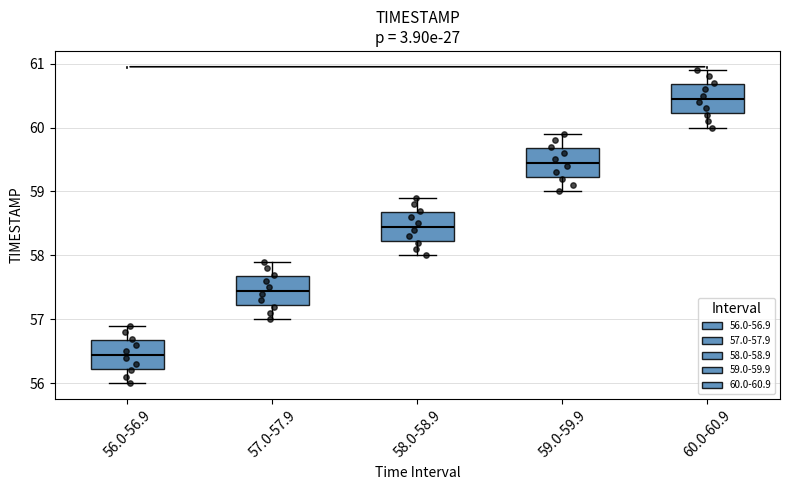

Which box's median line is the highest?

60.0-60.9